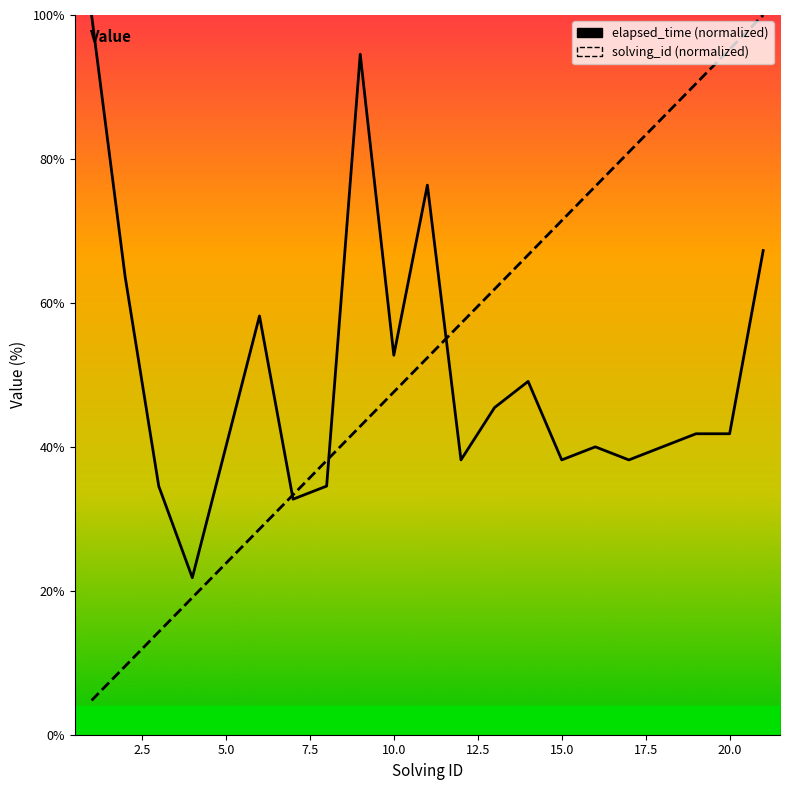

List the series in order of their peak value, highest first.

elapsed_time, solving_id